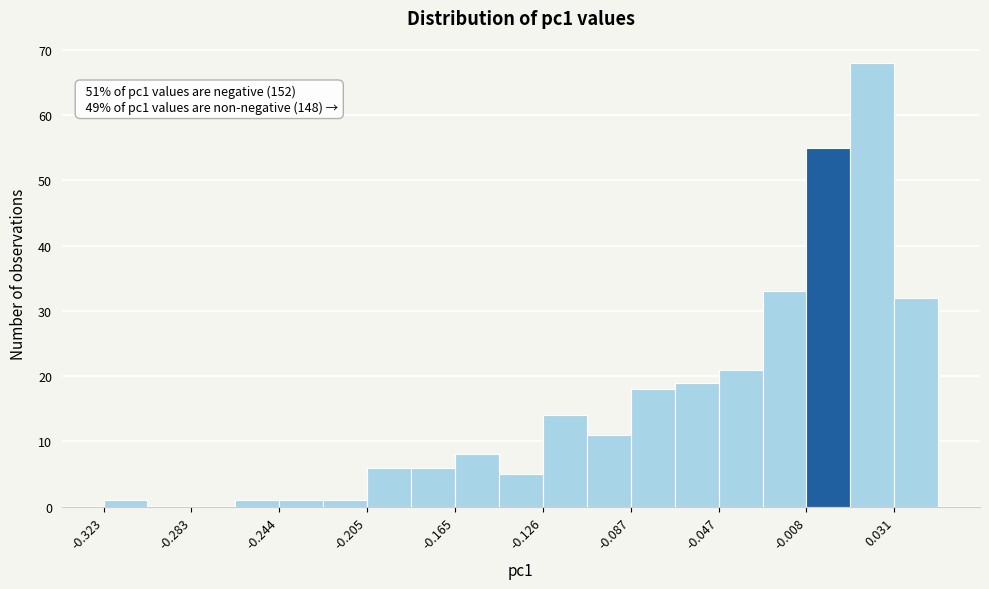

Read against the x-axis, roughly where is the centre of the tallest bar?

0.020